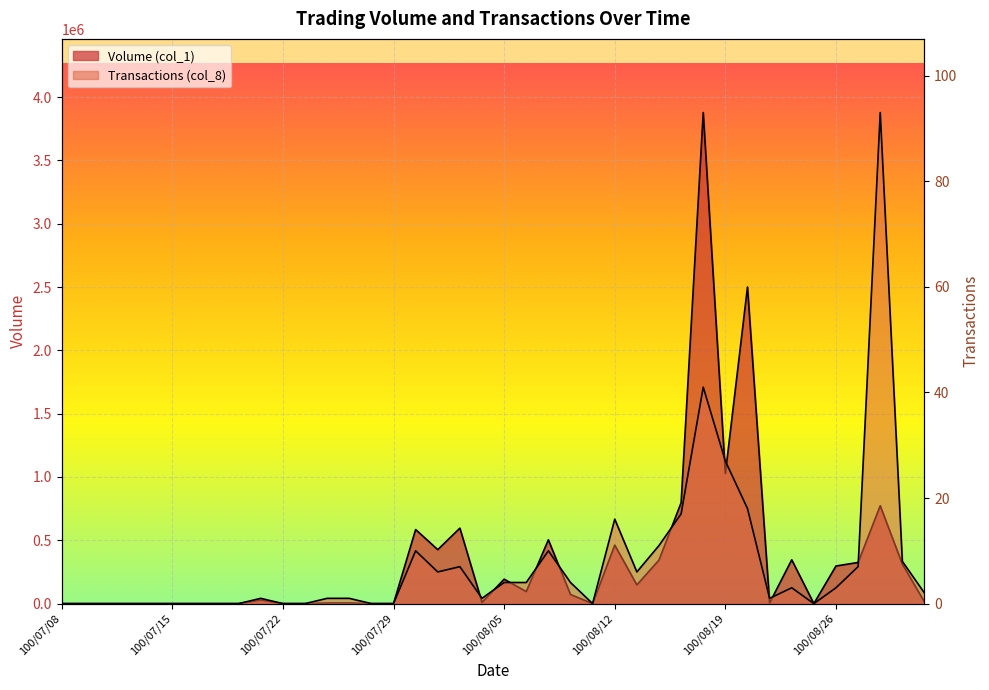

At which category is the sum across all series the highest?

100/08/18